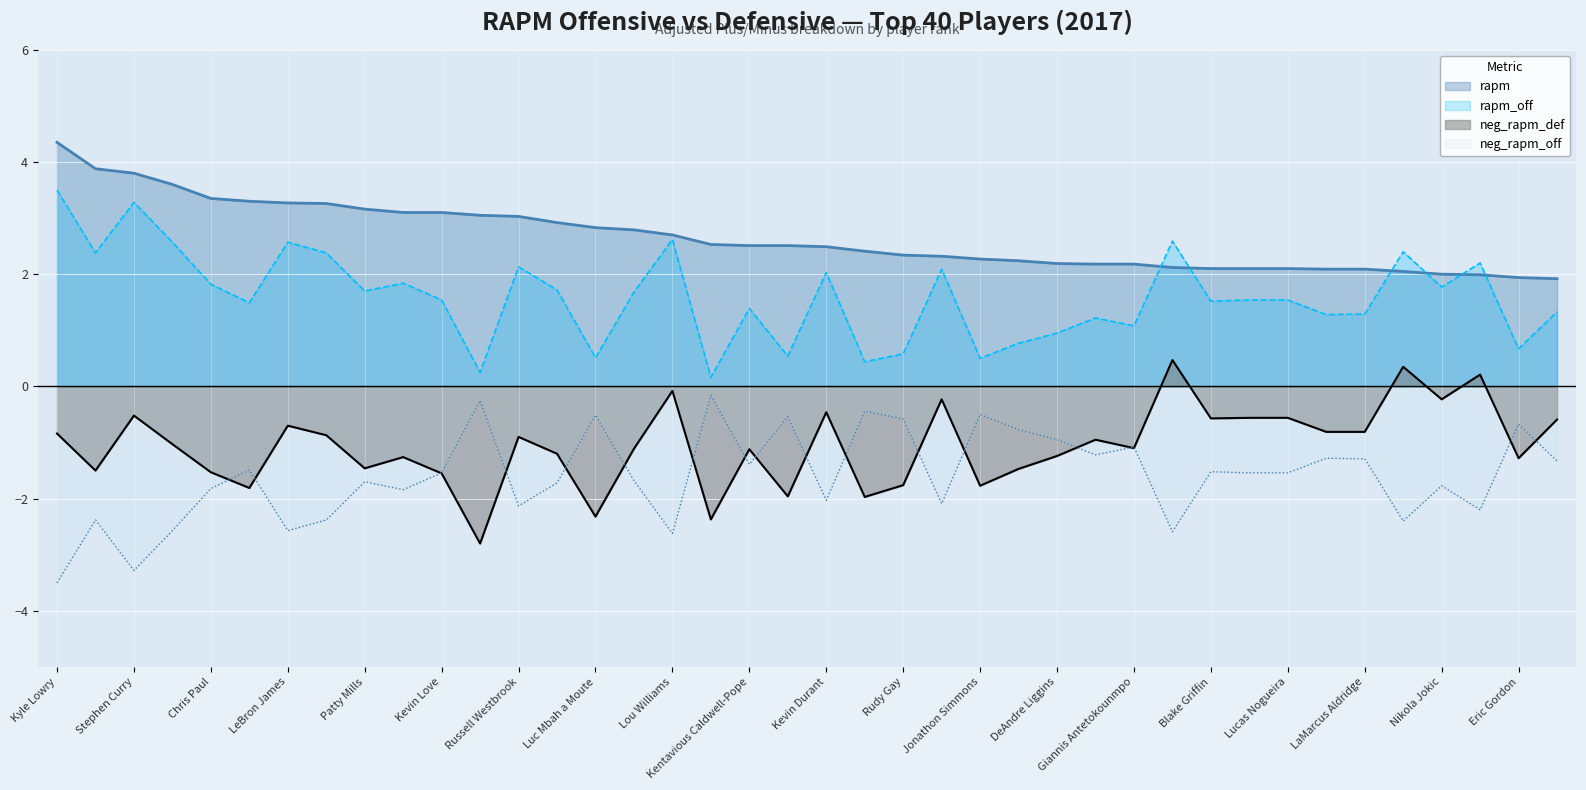

At which category does the chart reach its peak across all series?

Kyle Lowry